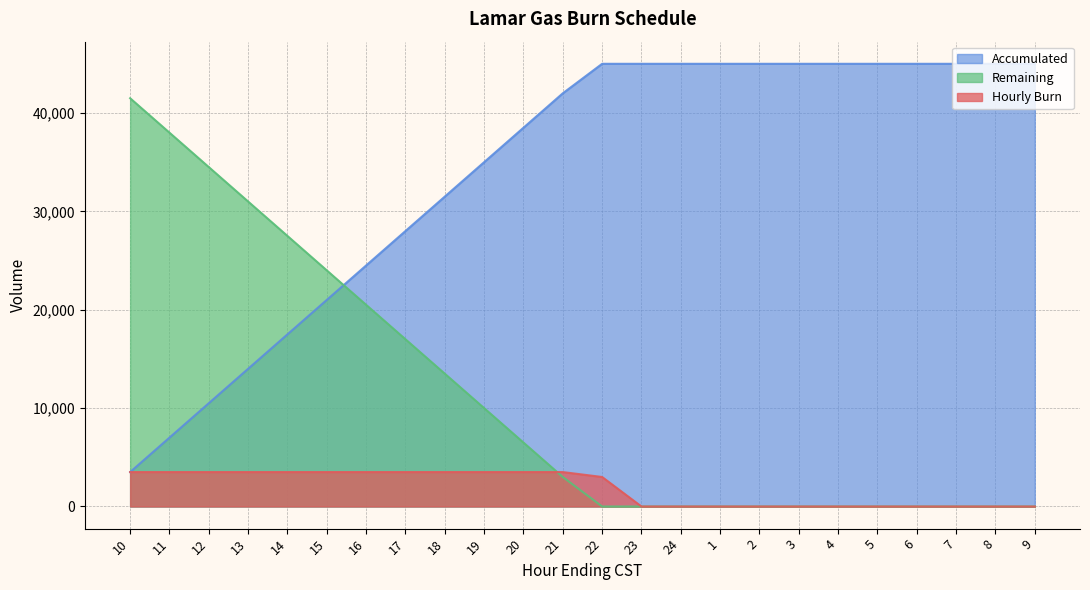

Is the value of Hourly Burn at 21 greater than the value of Accumulated at 6?

No